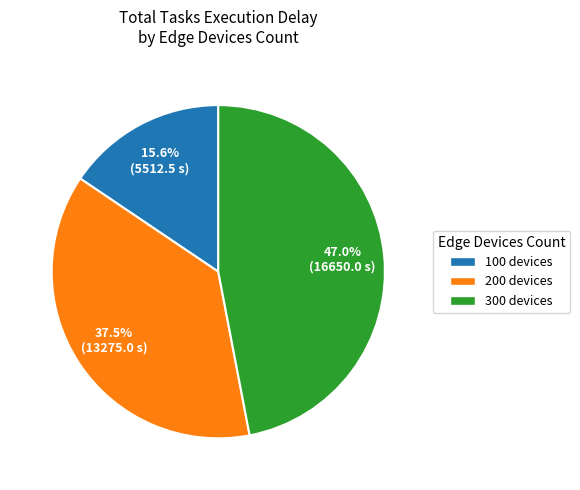

Between 100 and 300, which is larger?

300